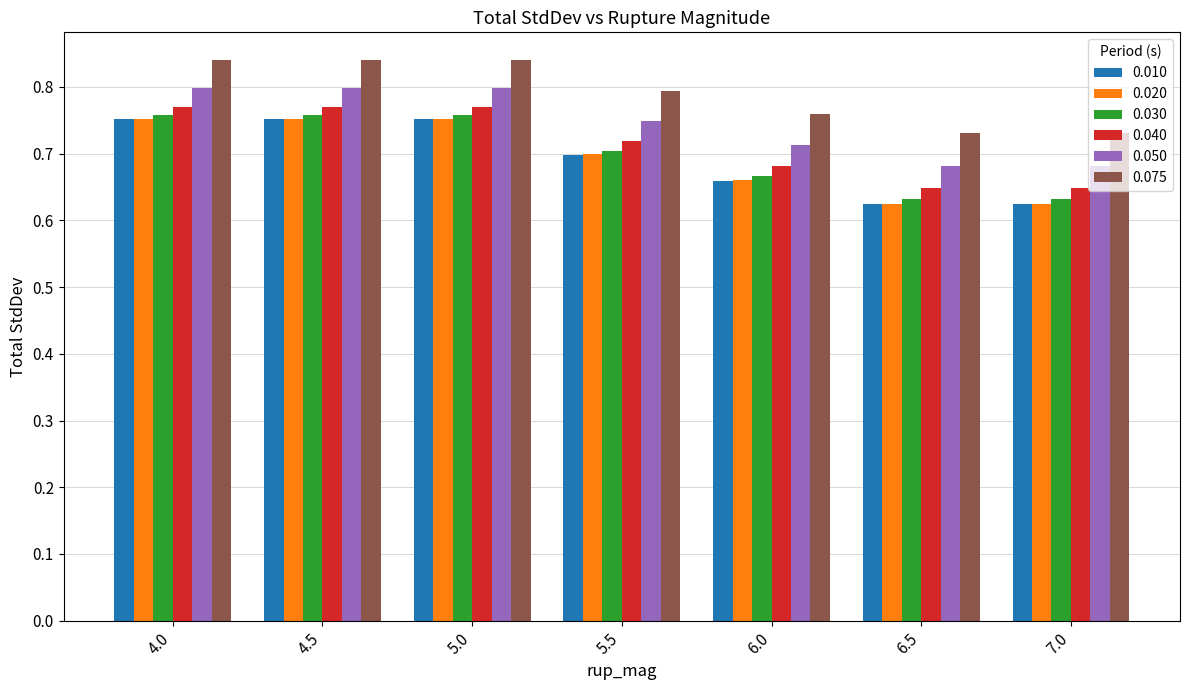

Which series has the largest range (max minus min)?

0.010